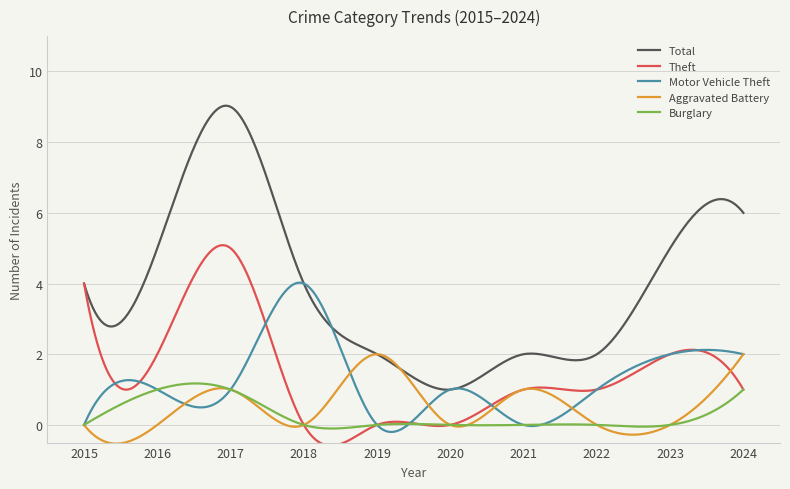

What is the lowest value of the Theft series?

-0.6